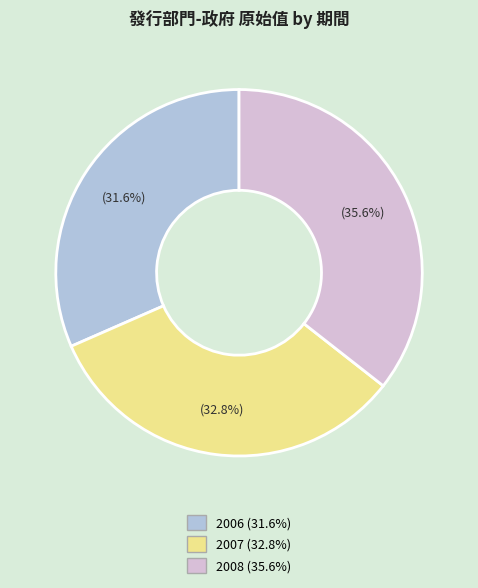

Rank the categories by value from highest to lowest.

2008, 2007, 2006